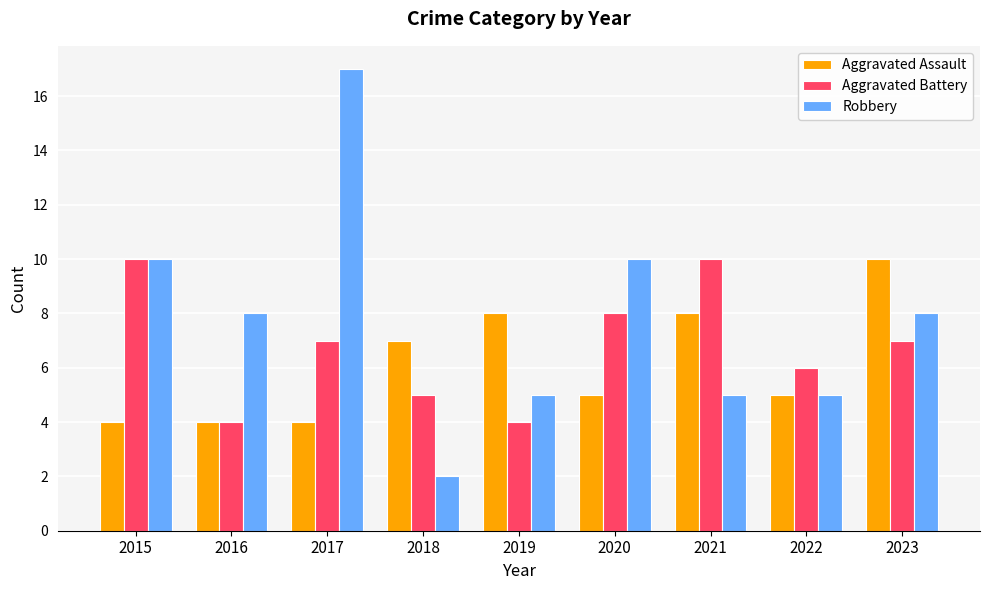

At which label does Aggravated Battery first exceed 7?

2015